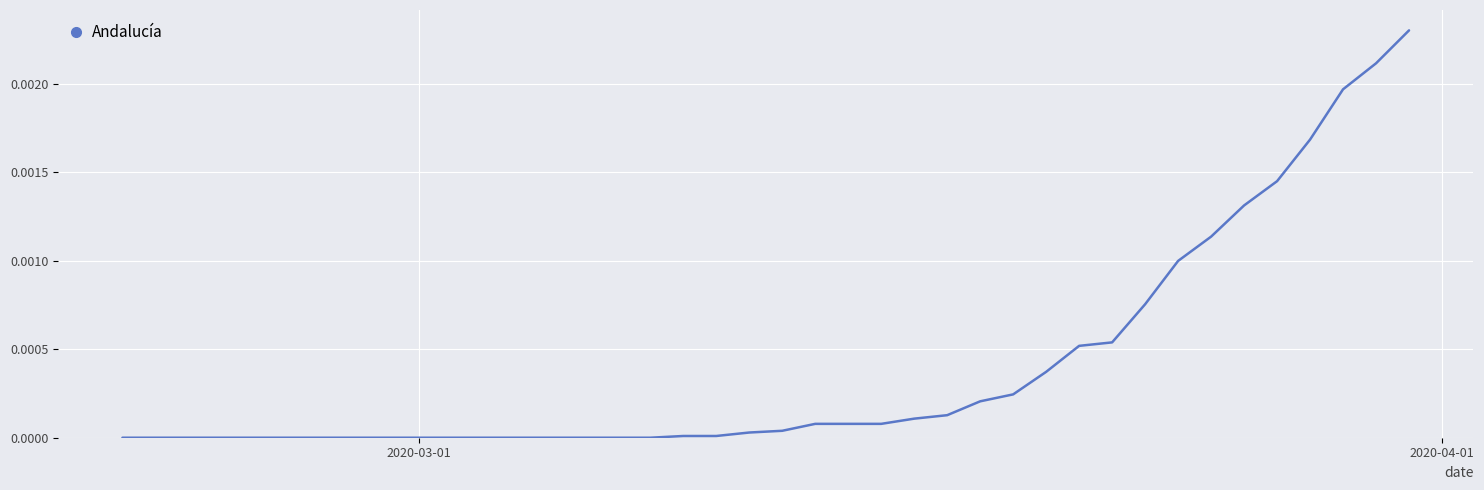

How many lines are shown in the chart?

1